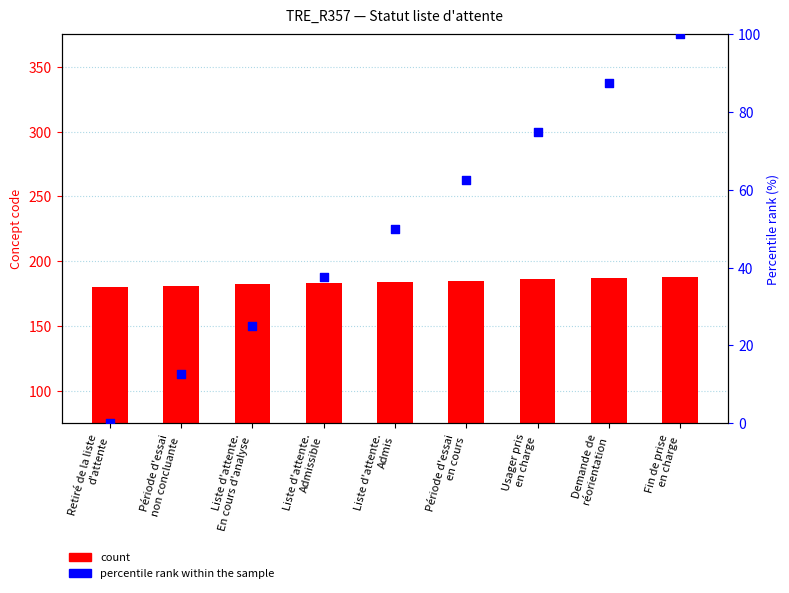

At which category is the sum across all series the highest?

Fin de prise
en charge